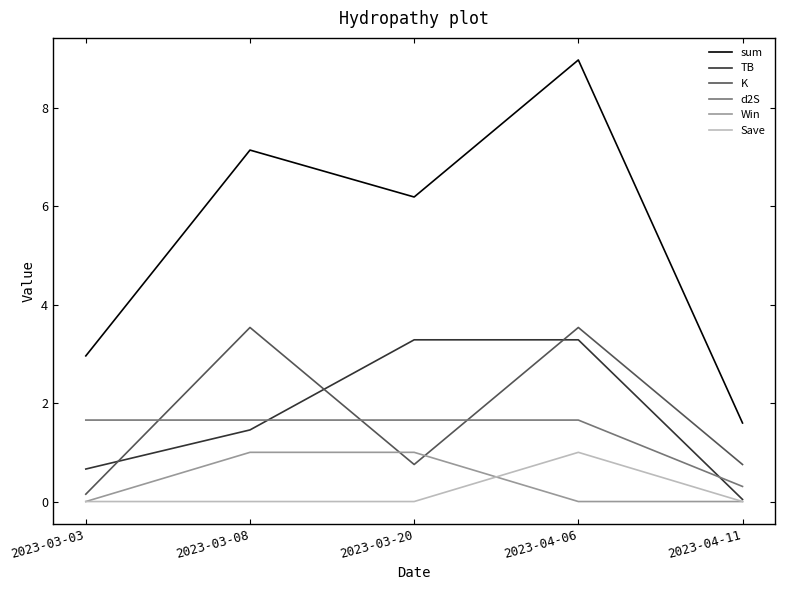

At which category is the sum across all series the highest?

2023-04-06